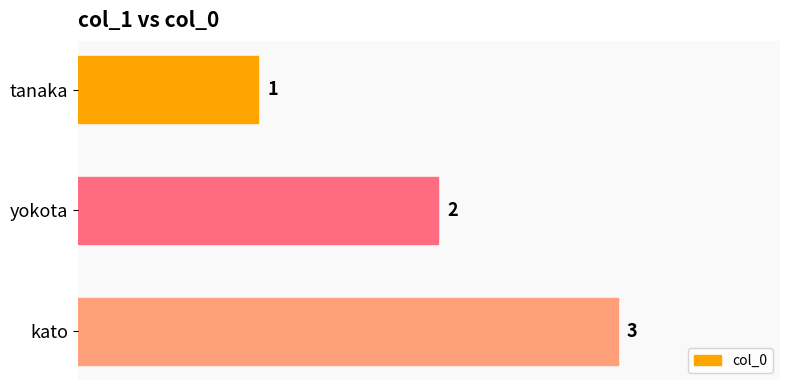

Which category has the highest value across all series?

kato